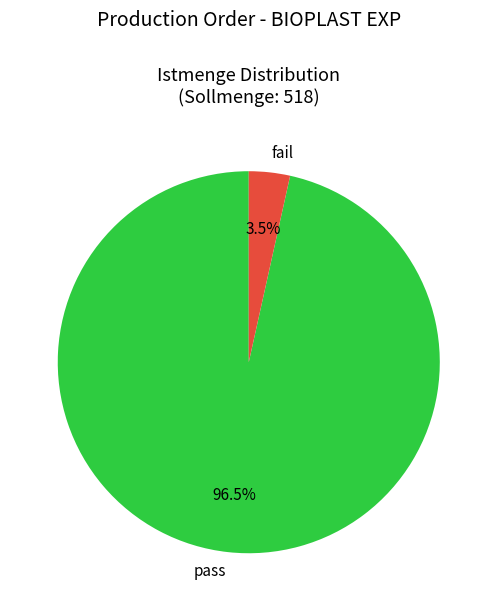

Which slice represents more than half of the pie?

pass